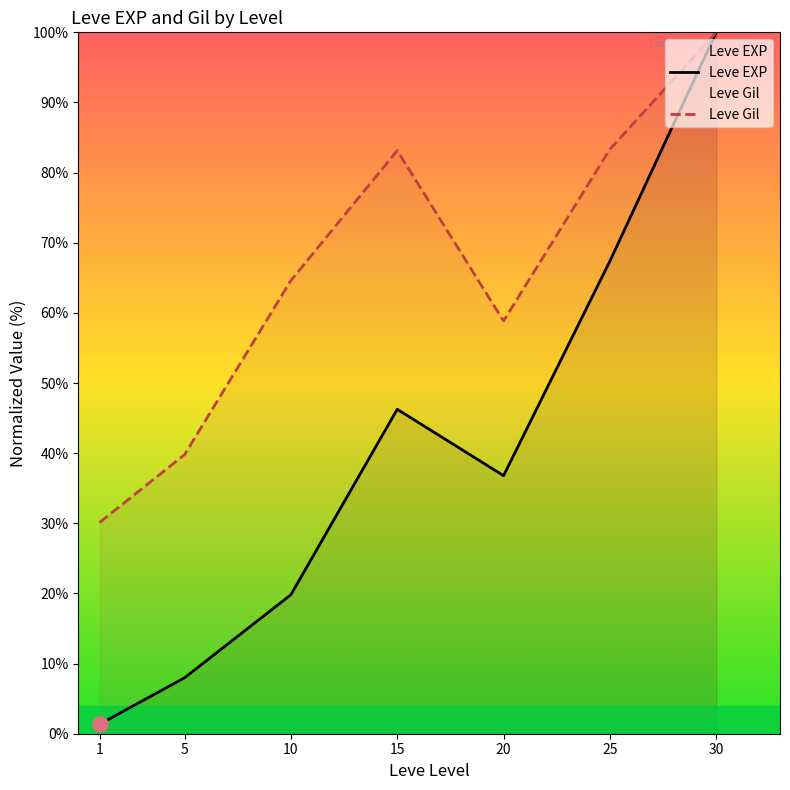

At how many categories does at least one series exceed 71?

3